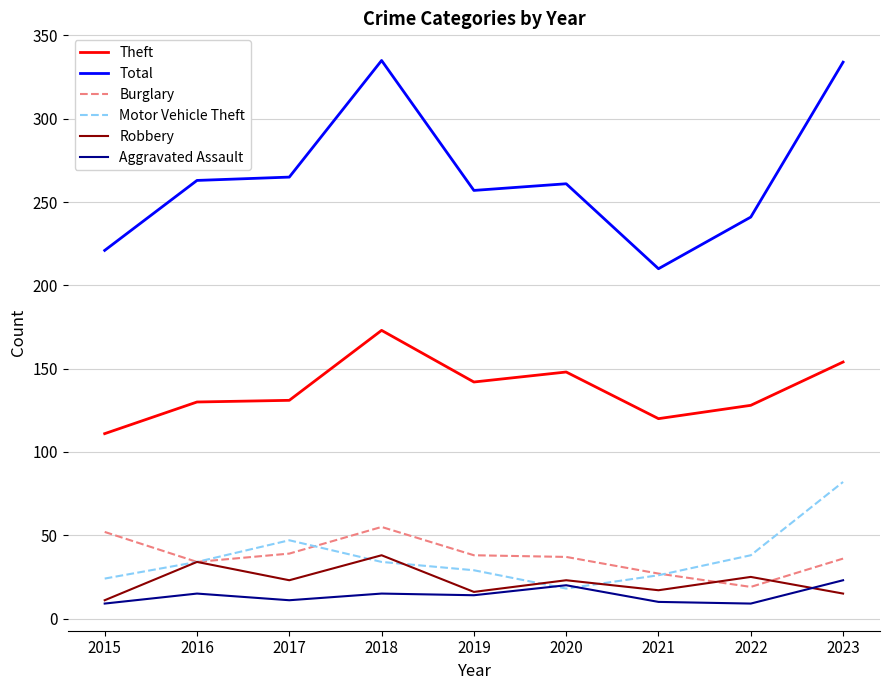

At which category does Robbery reach its first local peak?

2016